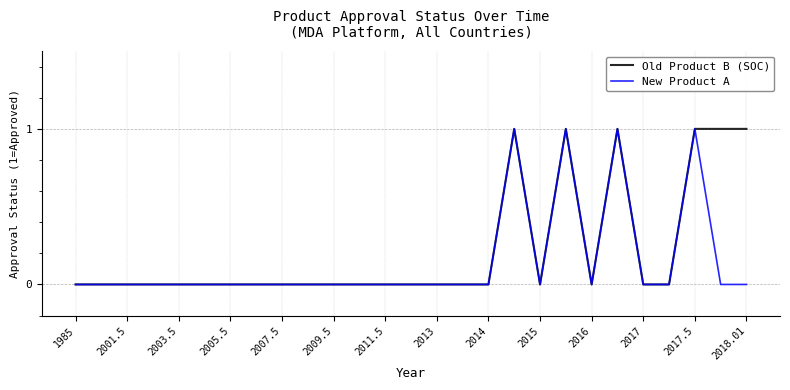

List the series in order of their overall mean, highest first.

Old Product B (SOC), New Product A